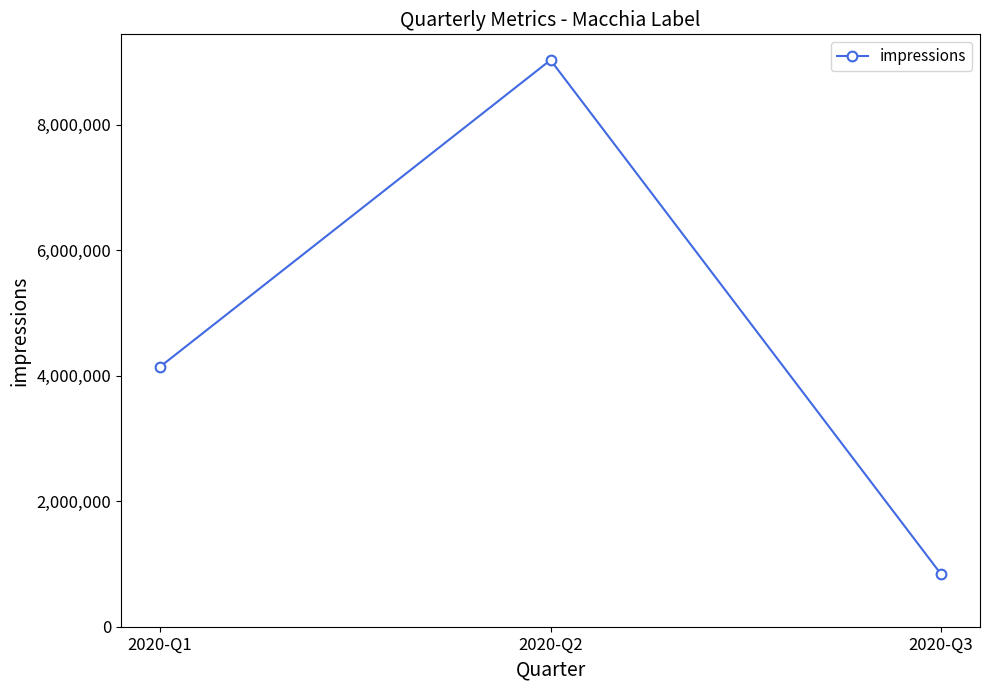

How many values are between 840115 and 9033943?

3